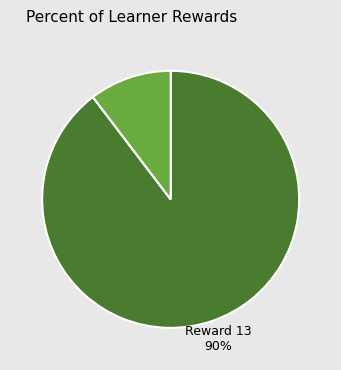

Does any single category account for the majority?

Yes